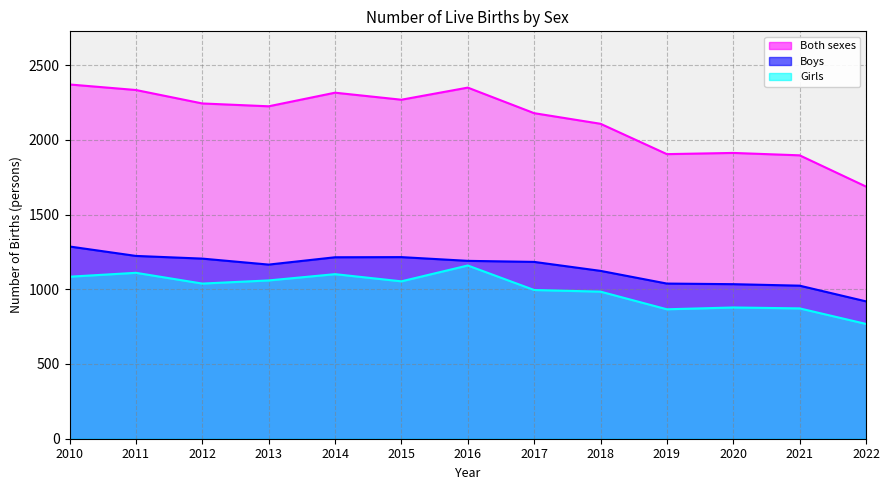

Is it true that Boys equals 1789 at 2016?

False